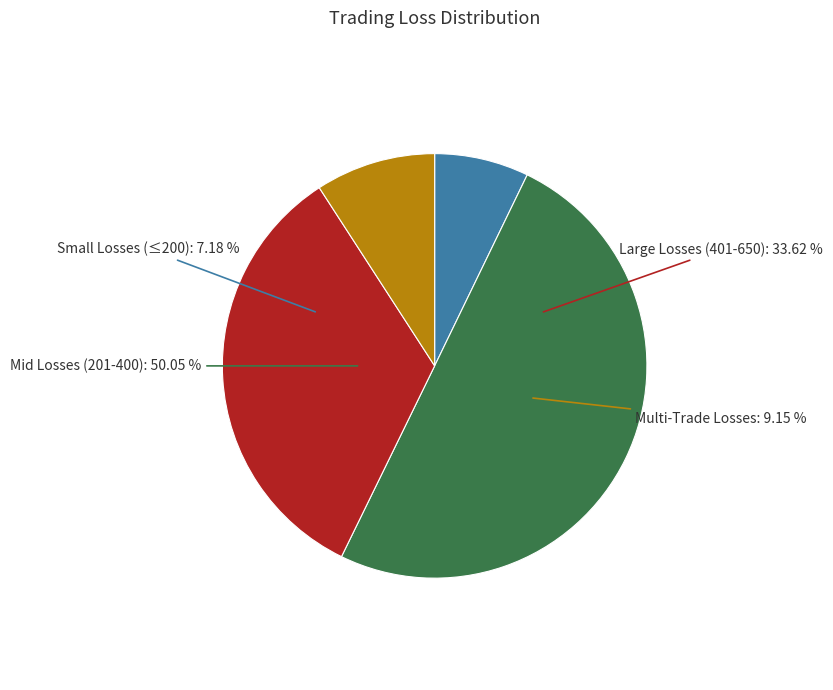

What is the change in value from 615 to 324?

-291